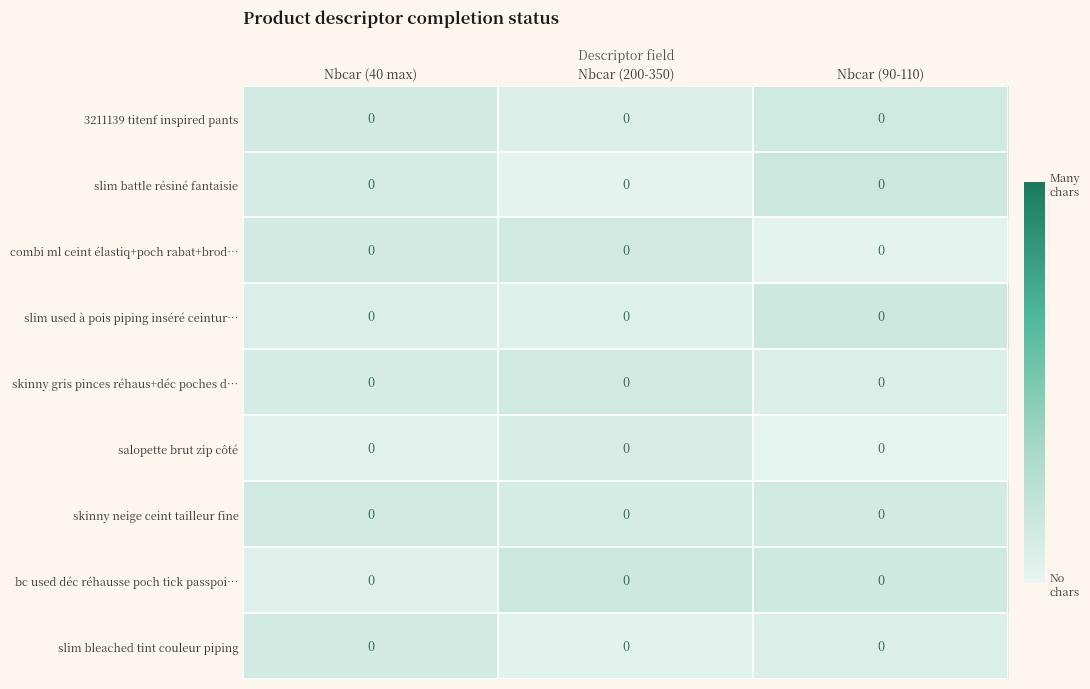

List the labels in order of salopette brut zip côté value, smallest first.

Nbcar (90-110), Nbcar (40 max), Nbcar (200-350)